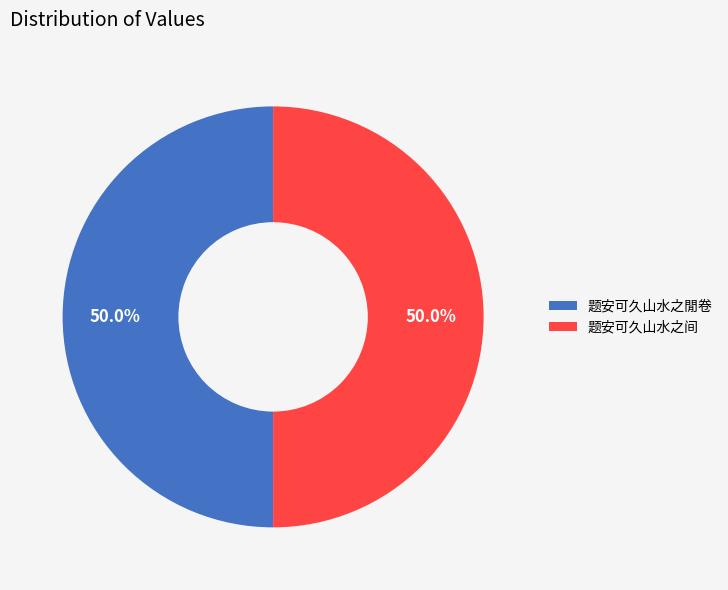

To the nearest percent, what percentage of the pie is 题安可久山水之閒卷?

50%